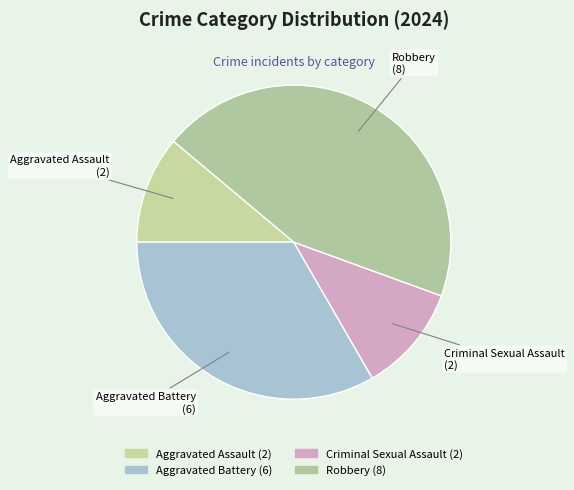

Combined, do Aggravated Battery and Robbery account for over 50%?

Yes